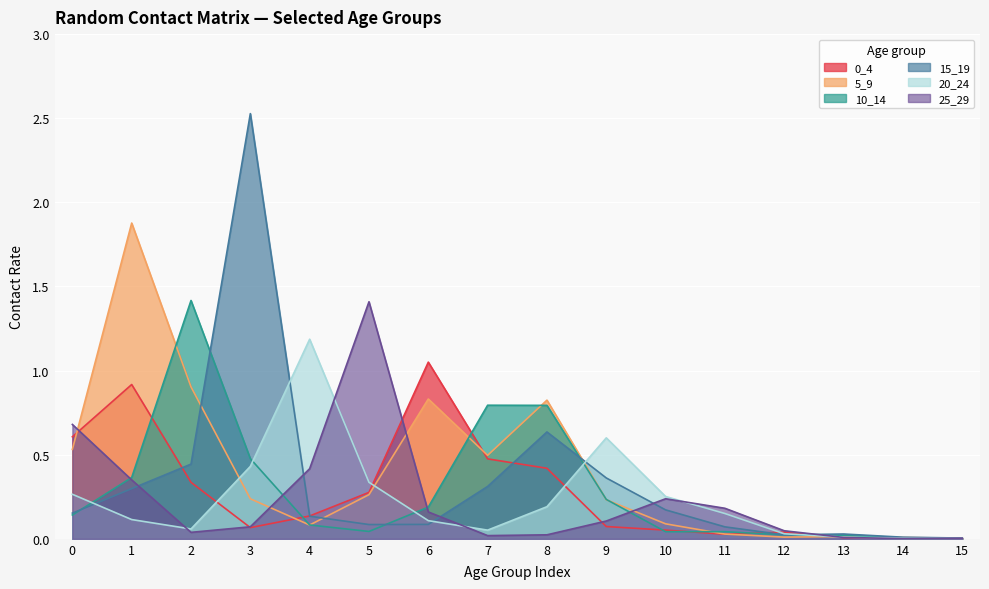

What is the value of the 10_14 point at the 5th from the left?

0.1